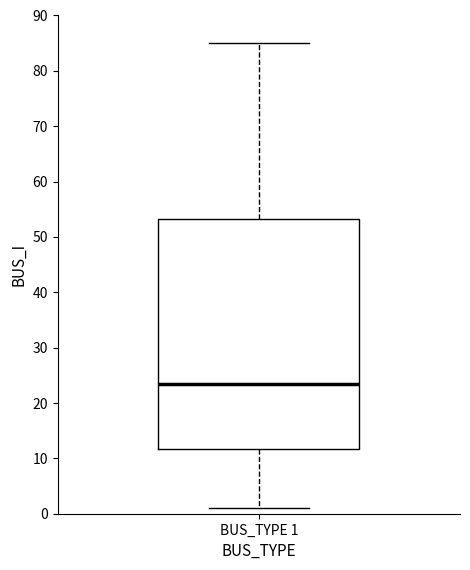

Transcribe this box plot: give where the median line is, the range the box spans, and where the two whiskers end, as read against the y-axis. The values are not printed on the chart, so give them approximately, as read against the axis.

median 24, box 12 to 53, whiskers 1 to 85